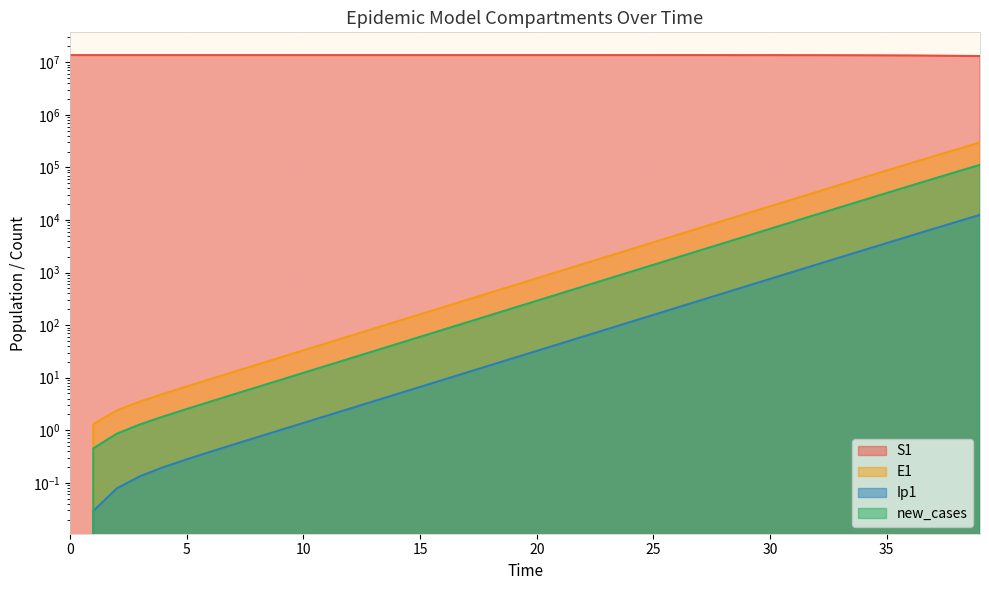

The E1 series shows 116.3 at 18. True or false?

False